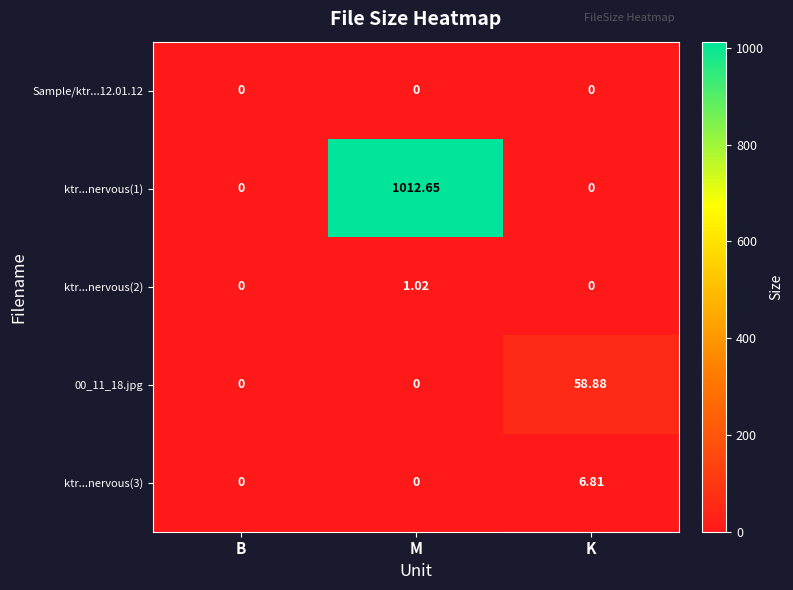

Which category has the highest value in the ktr...nervous(3) series?

K